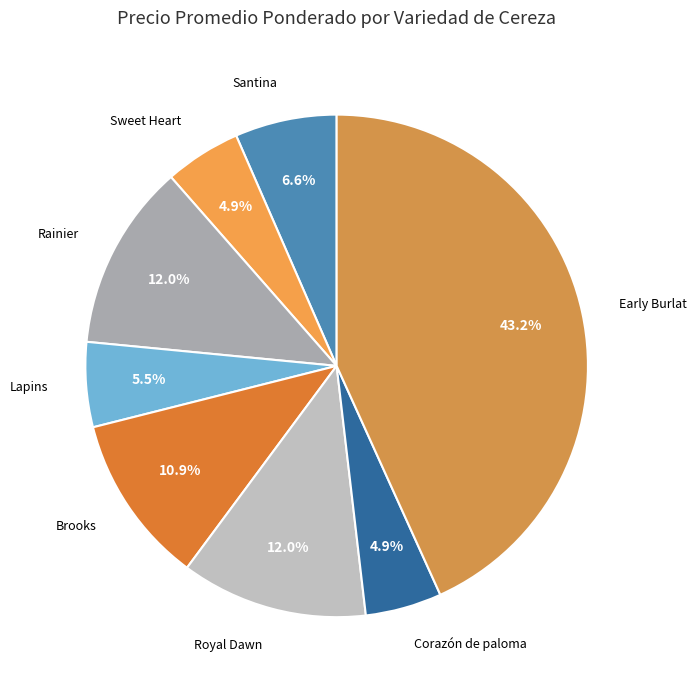

How many segments does this pie chart have?

8